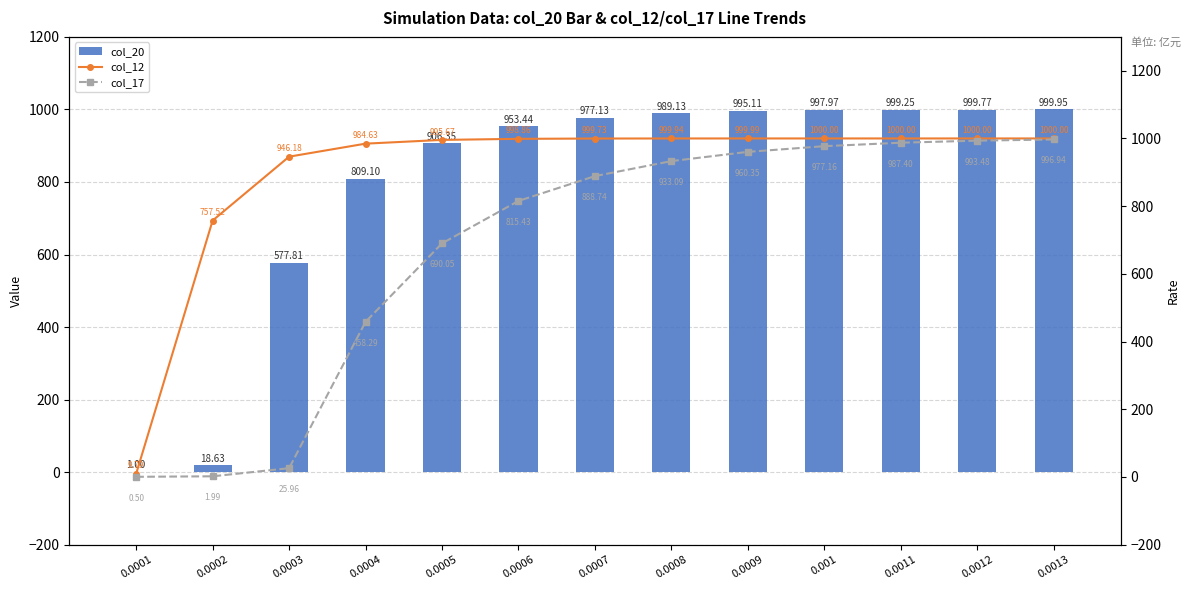

What is the label of the 1st bar from the right?

0.0013